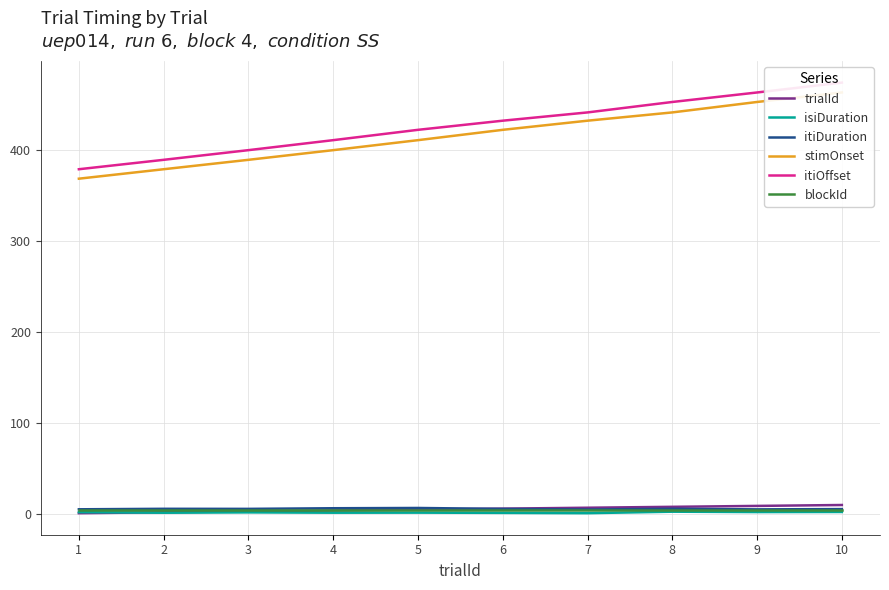

List the series in order of their peak value, lowest first.

isiDuration, blockId, itiDuration, trialId, stimOnset, itiOffset